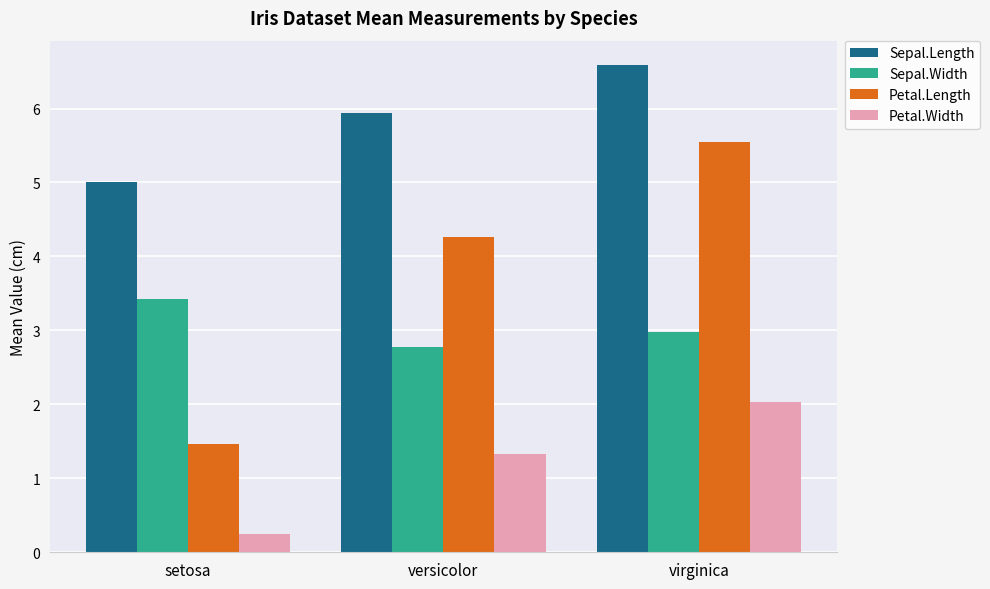

Reading right to left, list all the values displayed in this chart.

Sepal.Length: 6.6	5.9	5.0
Sepal.Width: 3.0	2.8	3.4
Petal.Length: 5.6	4.3	1.5
Petal.Width: 2.0	1.3	0.2